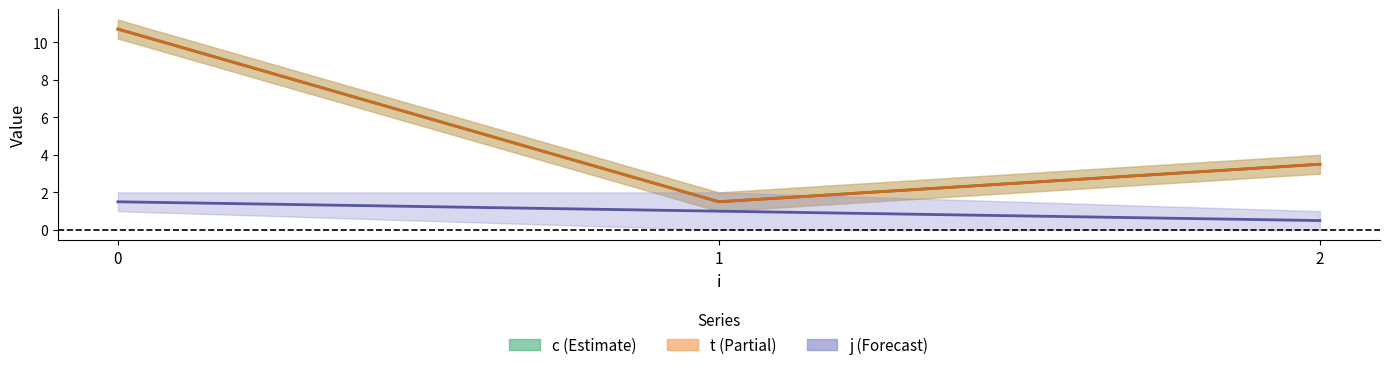

The value of t at 4 is 5.3. True or false?

False